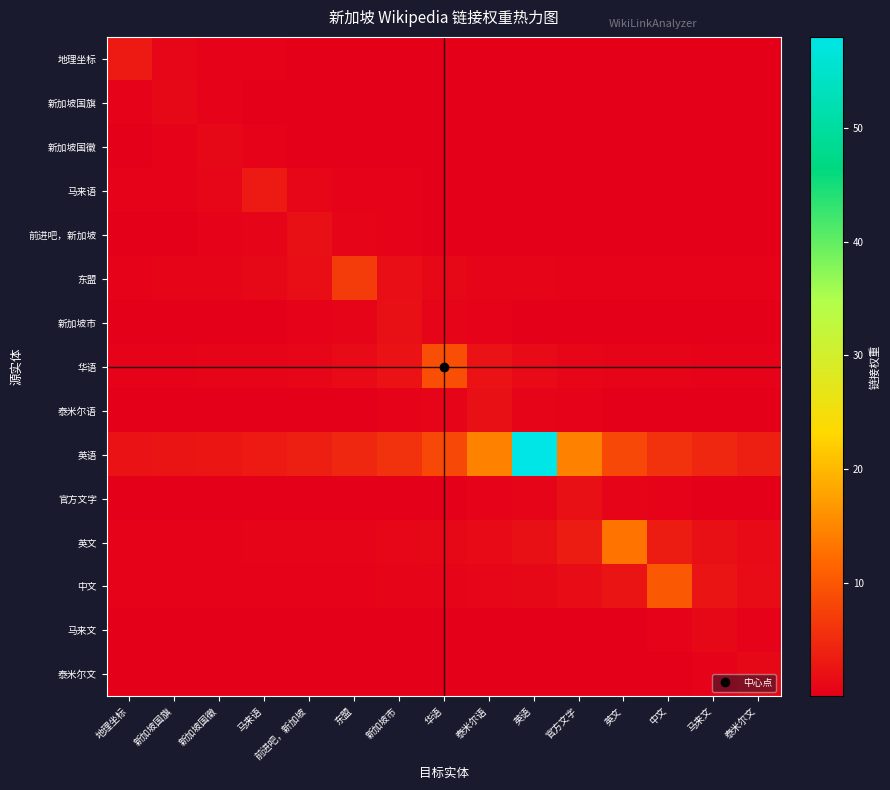

At which category is the sum across all series the highest?

英语